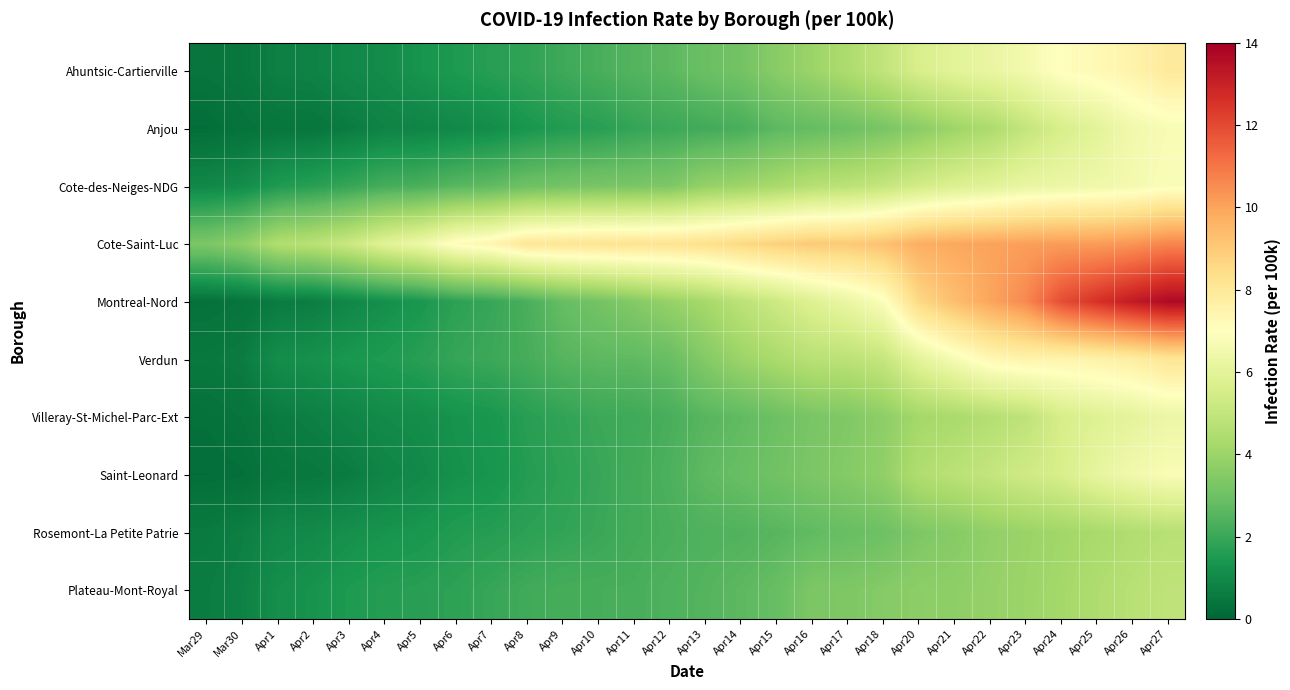

Rank the series at Apr2 from highest to lowest value.

Cote-Saint-Luc, Cote-des-Neiges-NDG, Plateau-Mont-Royal, Verdun, Rosemont-La Petite Patrie, Ahuntsic-Cartierville, Villeray-St-Michel-Parc-Ext, Montreal-Nord, Saint-Leonard, Anjou